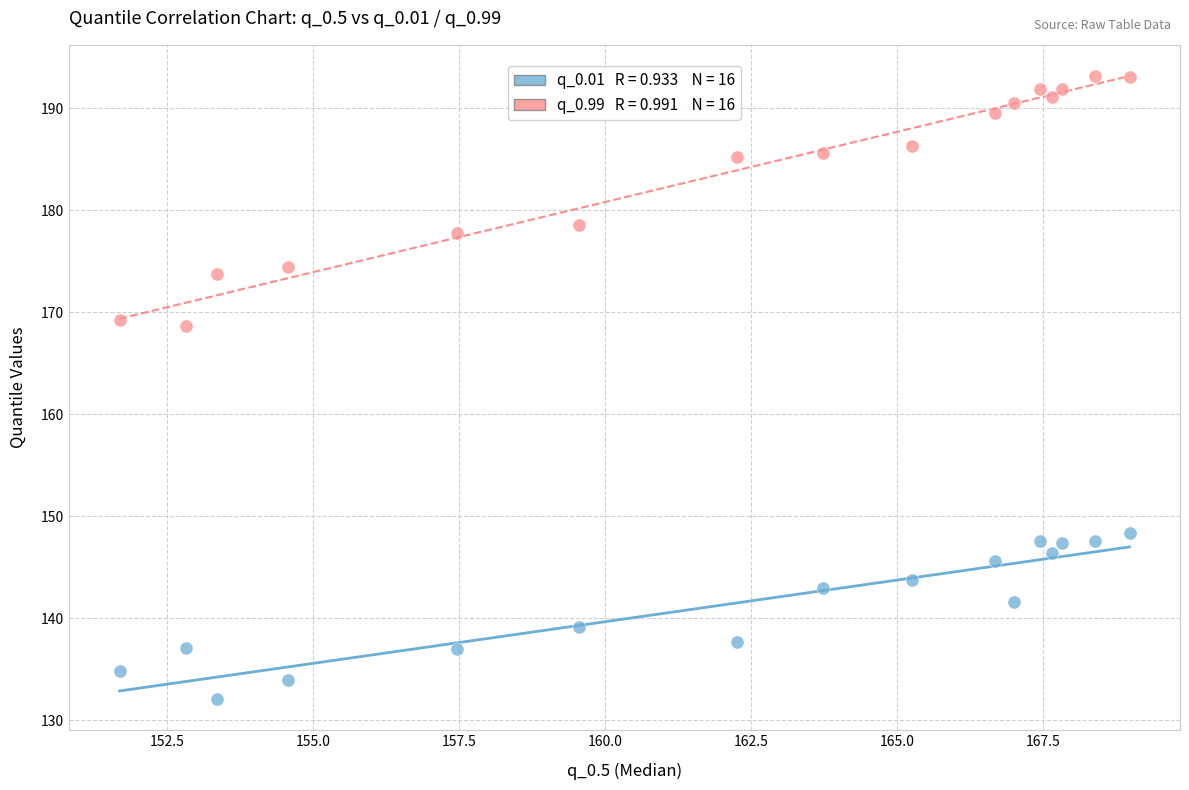

Across all data points, what is the range of Y values (max minus min)?

61.0